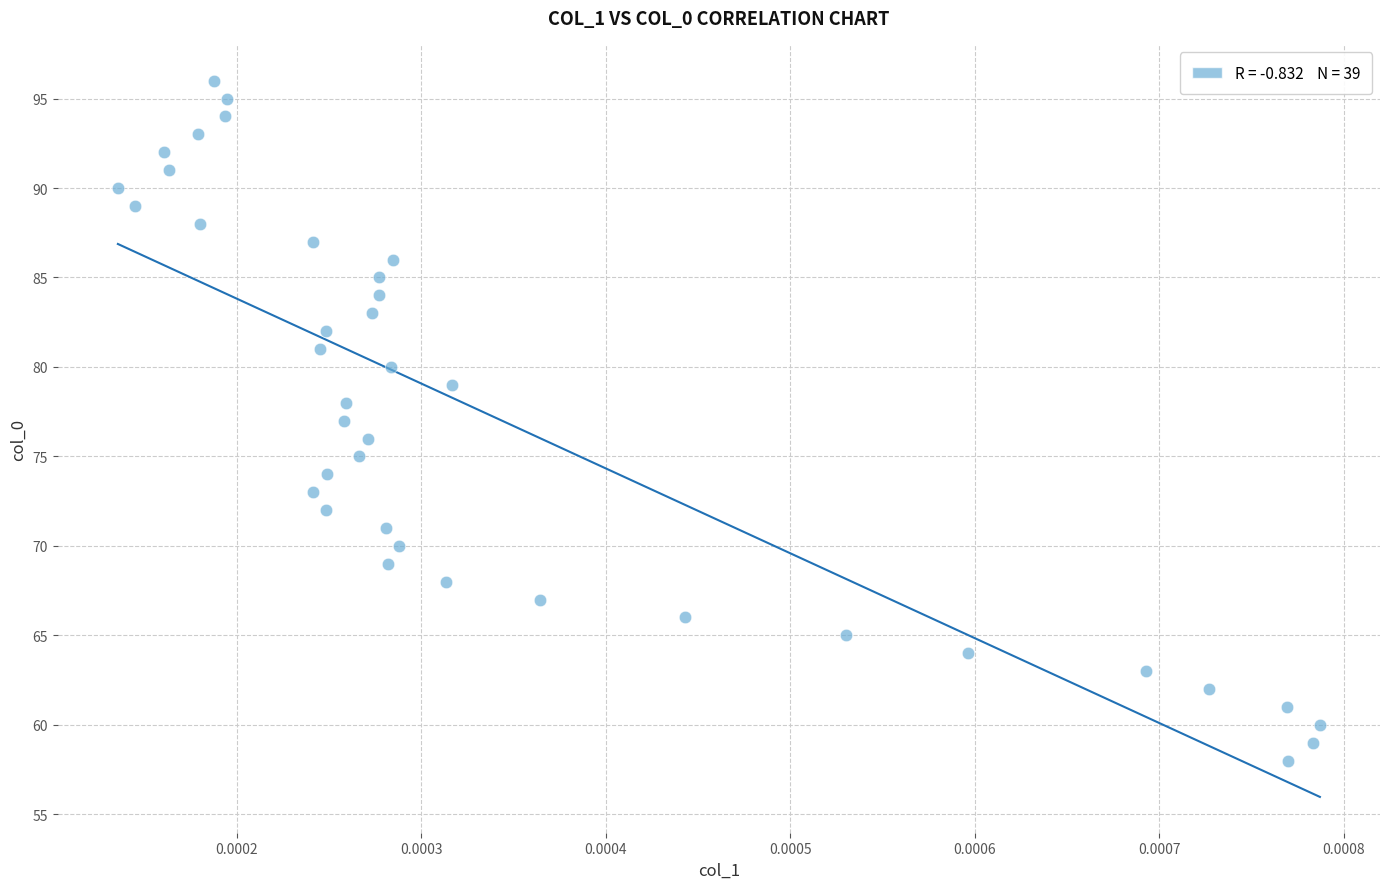

What is the range of Y values (max minus min)?

38